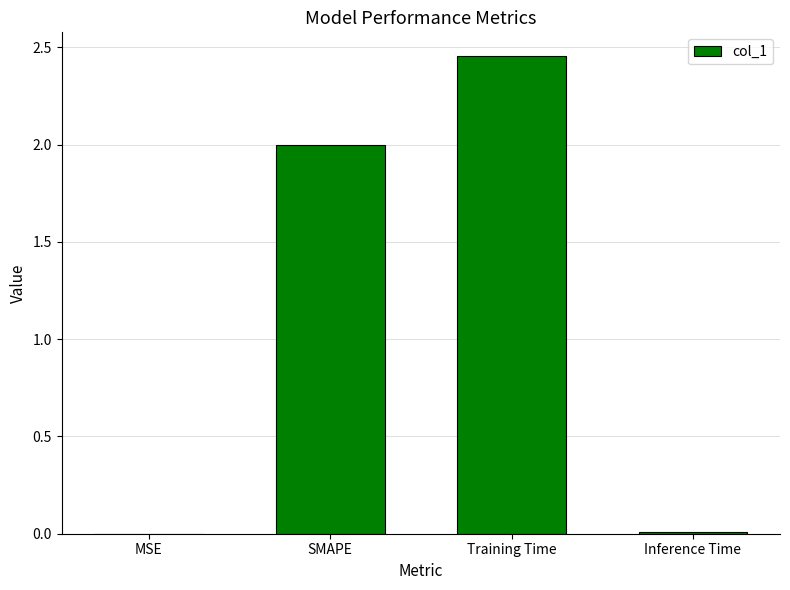

Which label corresponds to the largest value in the chart?

Training Time